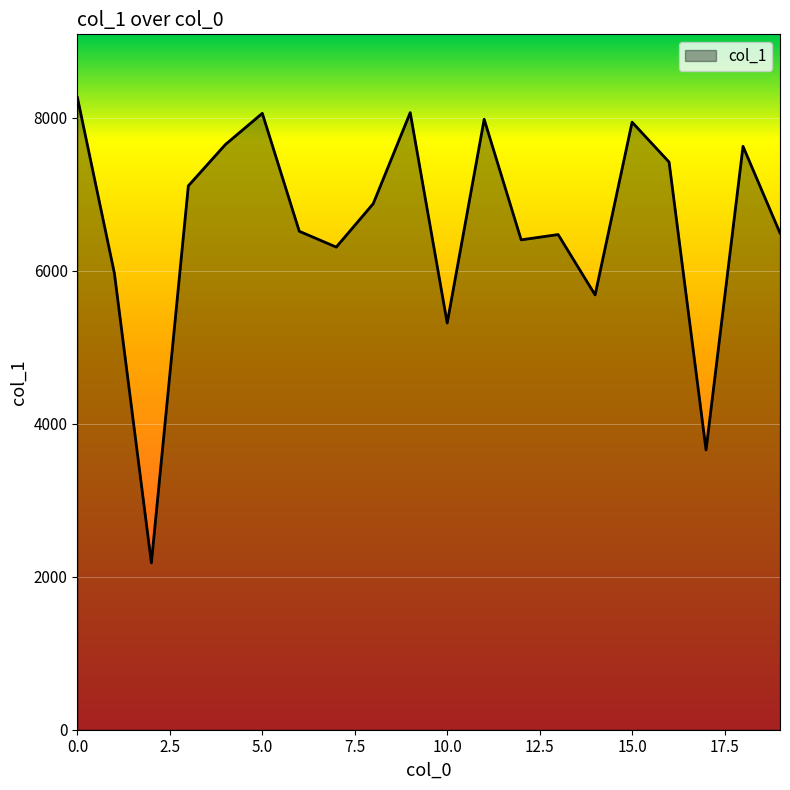

What is the greatest value displayed?

8264